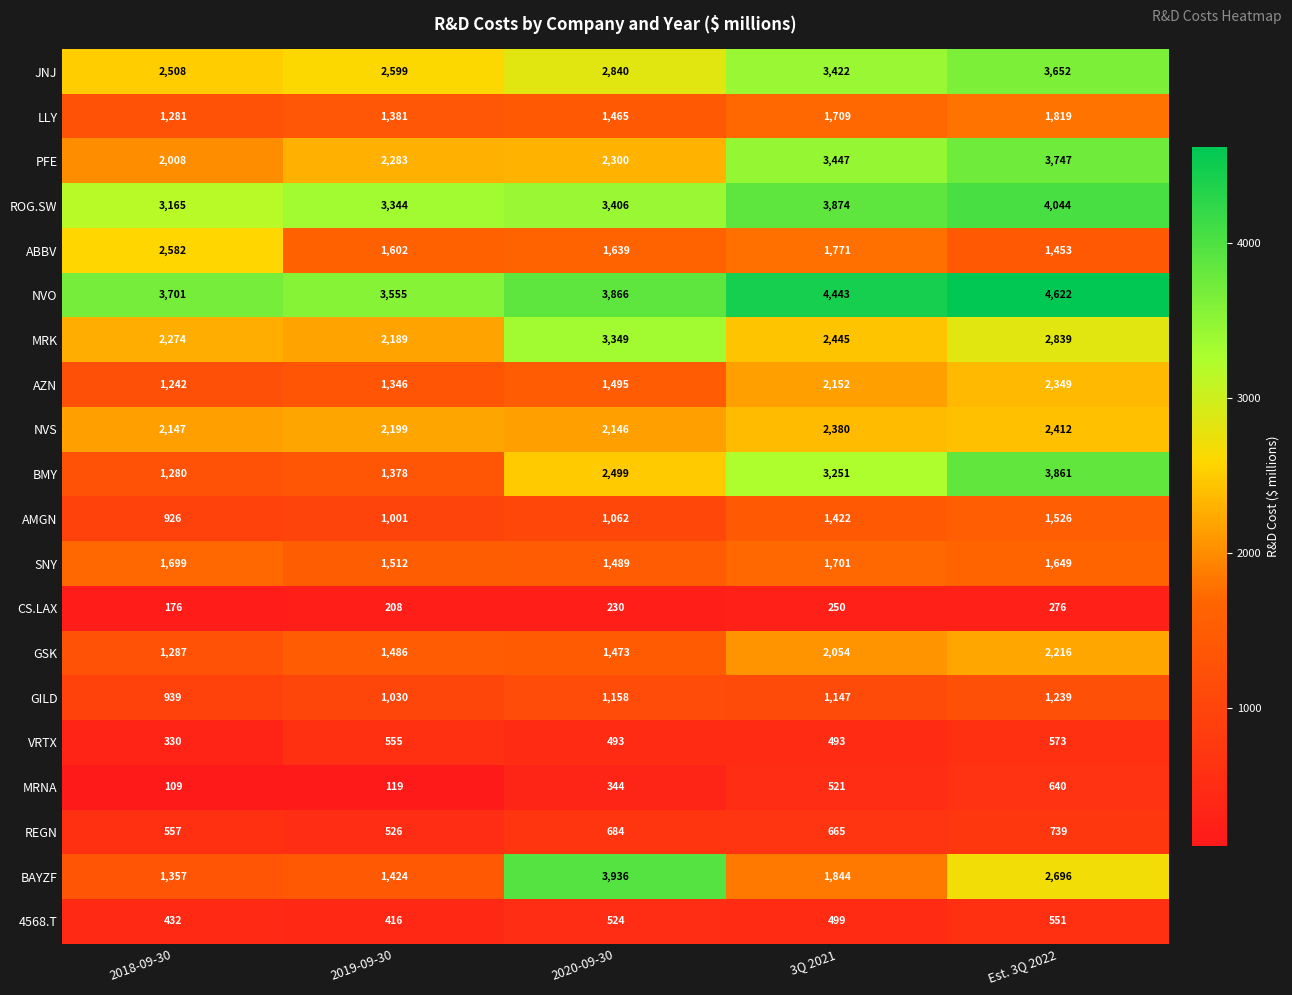

The value of BMY at 2018-09-30 is 1280. True or false?

True